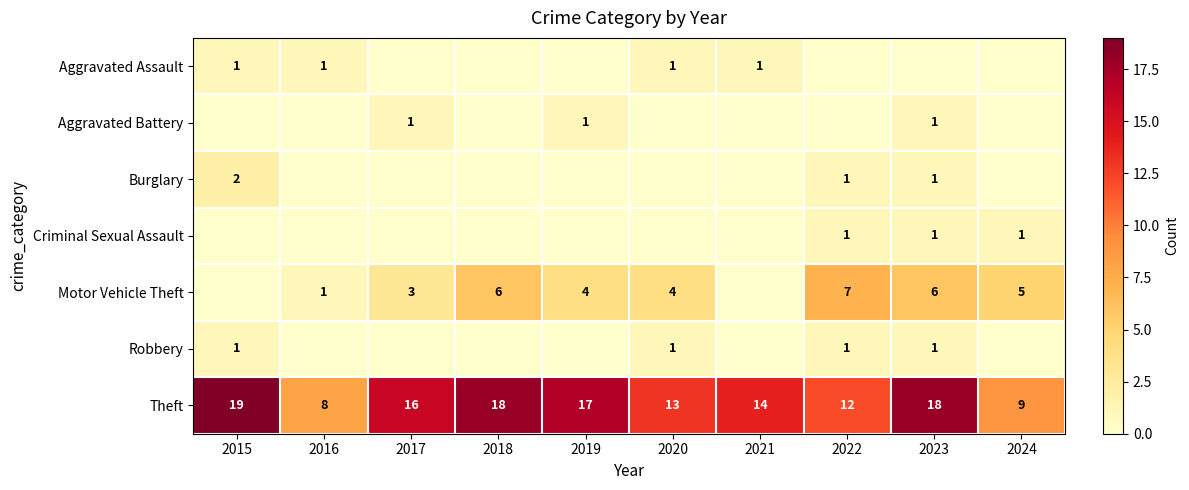

The value of Burglary at 2015 is 1. True or false?

False